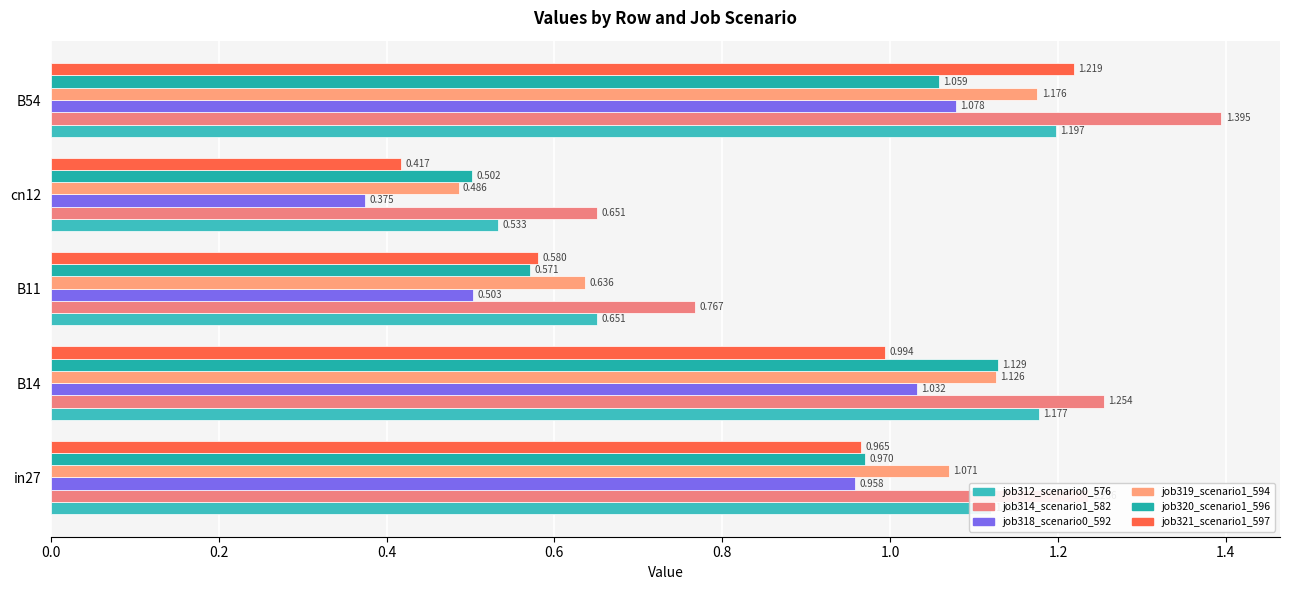

What is the highest value of the job314_scenario1_582 series?

1.4